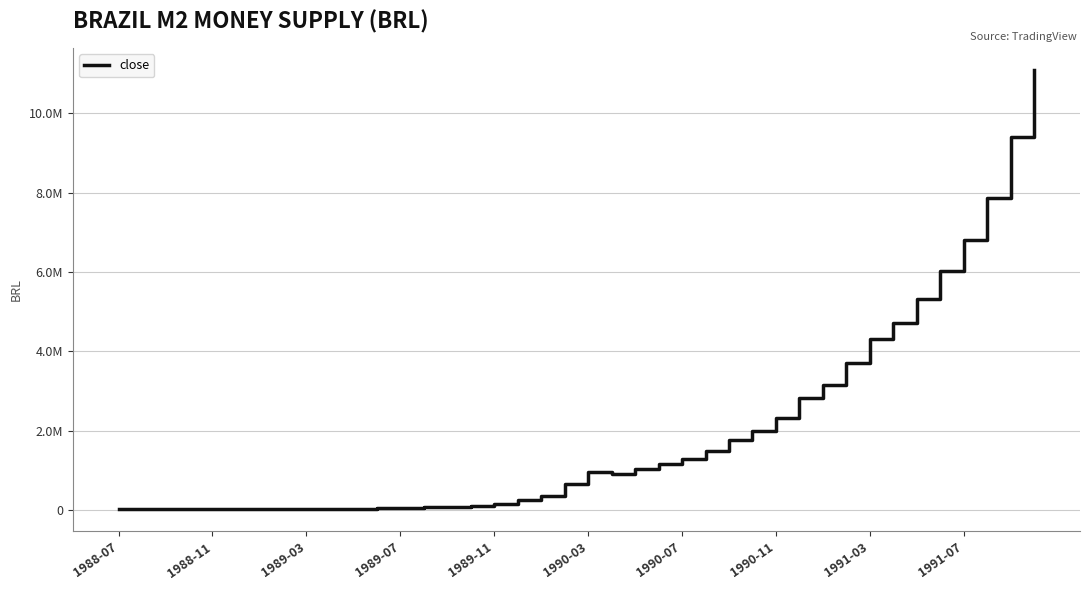

Which category has the highest value across all series?

39